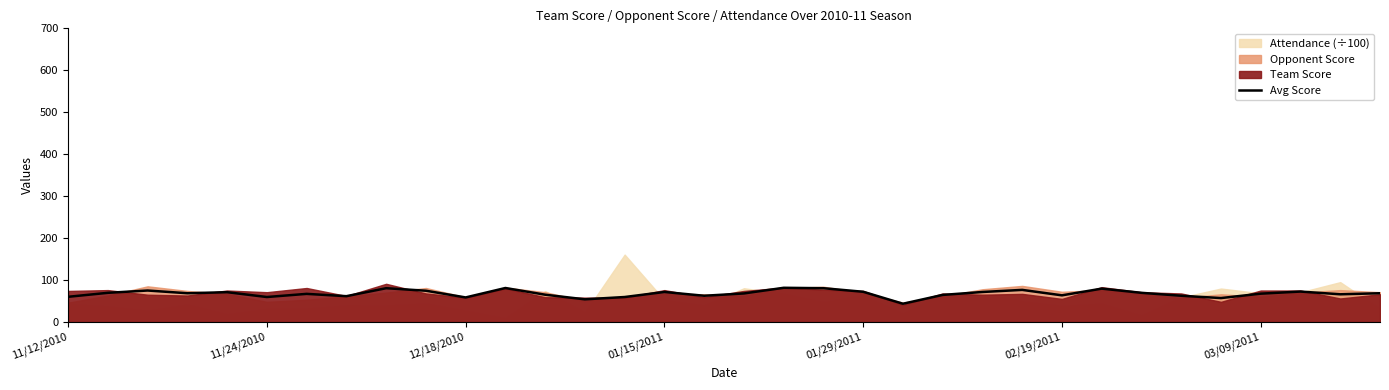

How many points are higher than both their immediate neighbors (excluding endpoints)?

10